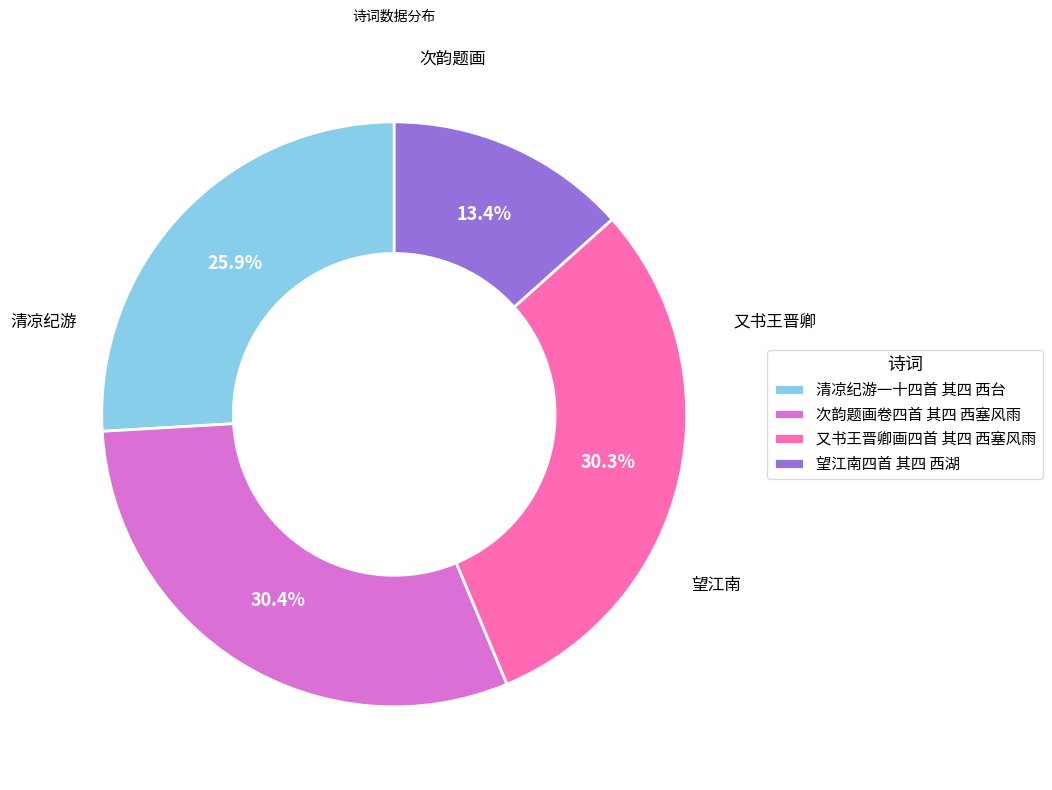

Which category has the smallest portion of the pie?

望江南四首 其四 西湖